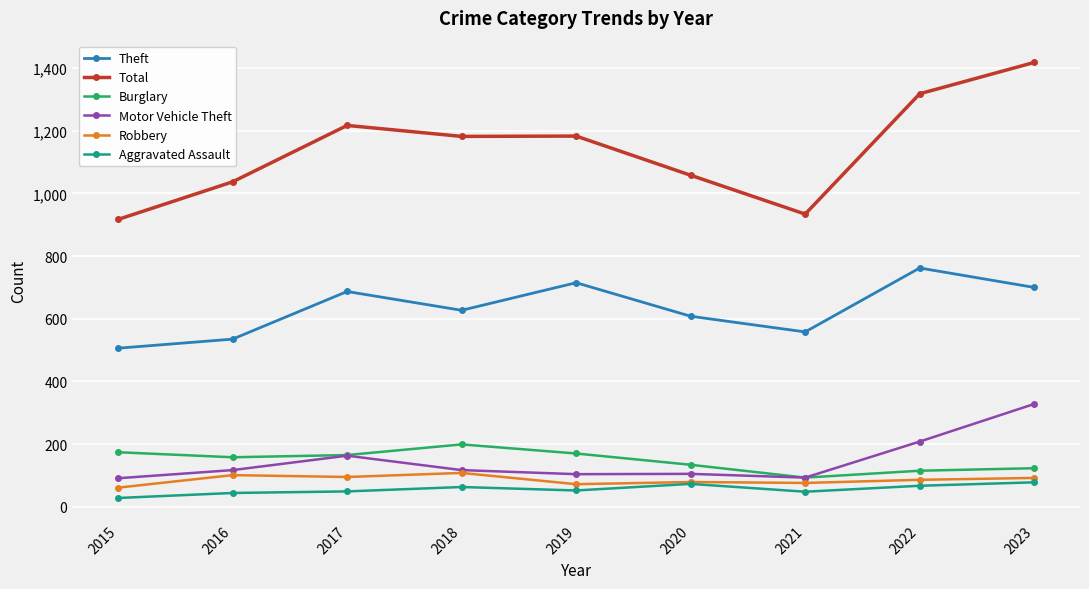

Which series changed the most between 2017 and 2023?

Total